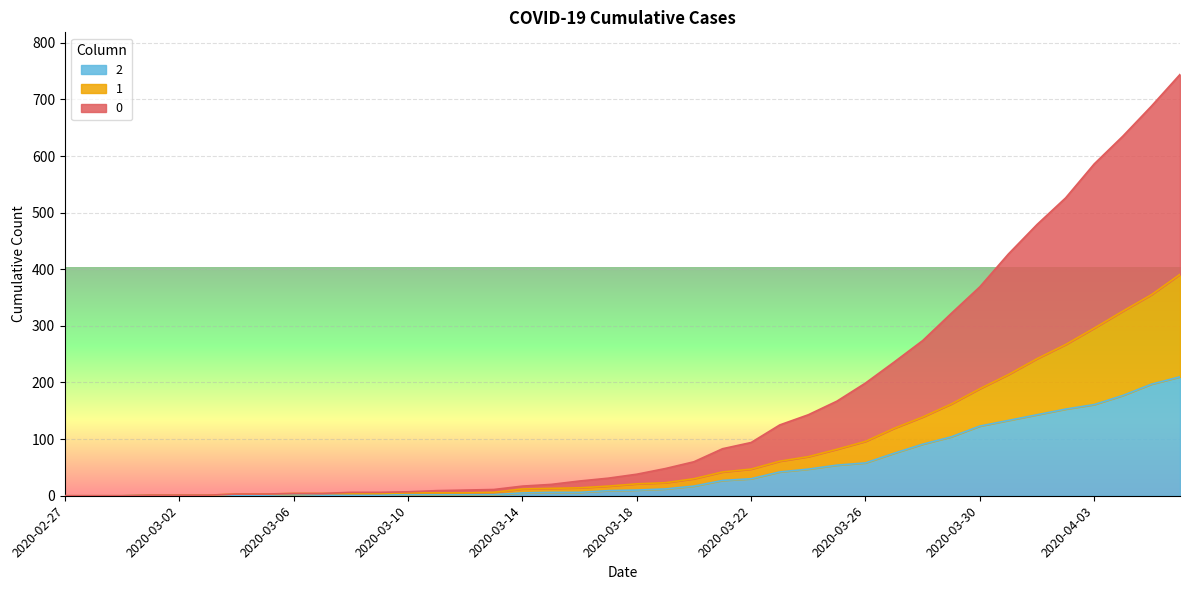

What position from the right is 2020-03-16?

22